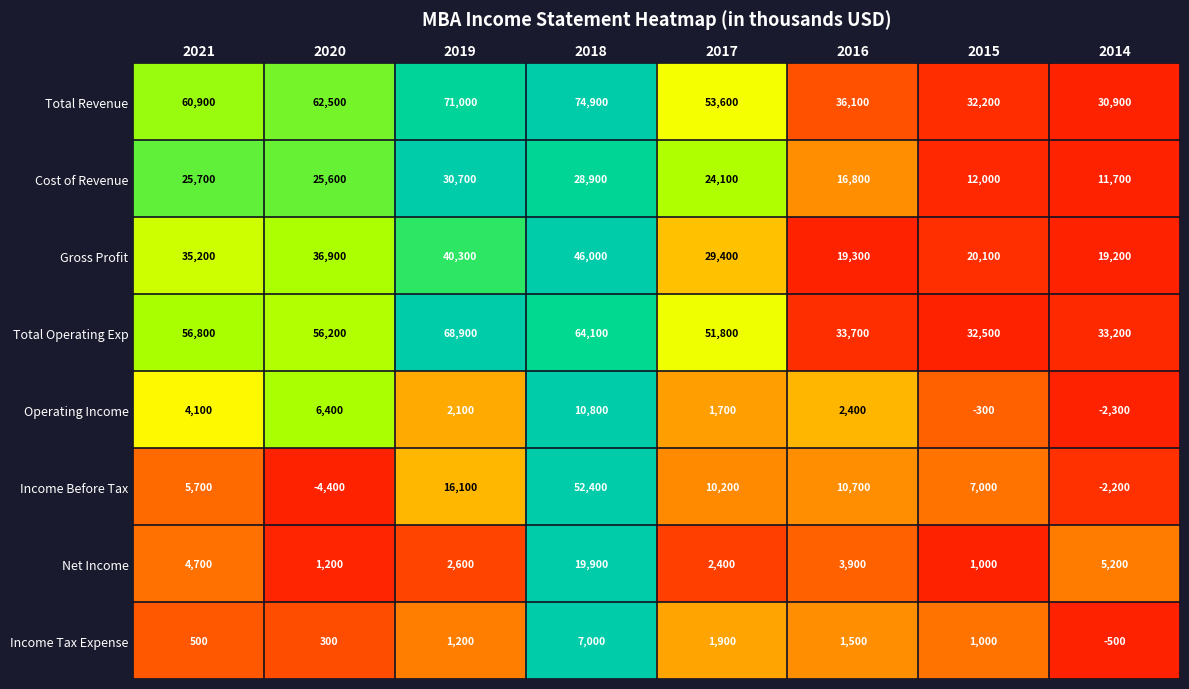

The Cost of Revenue series shows 31826 at 2017. True or false?

False